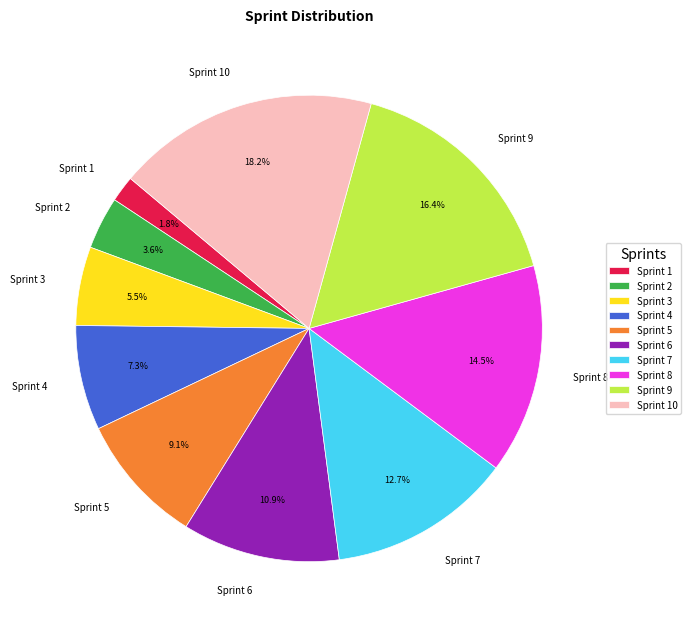

Which category has the biggest portion of the pie?

Sprint 10